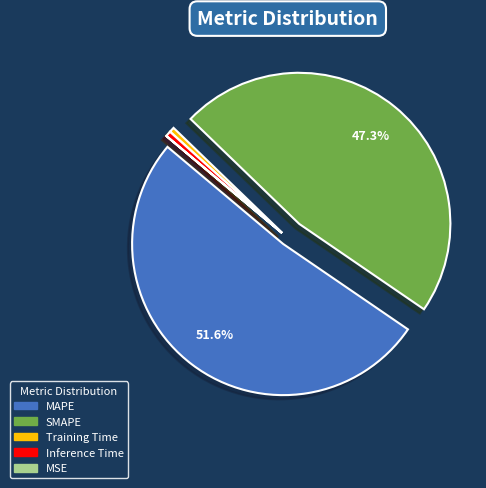

To the nearest percent, what is the combined percentage of Training Time and SMAPE?

48%